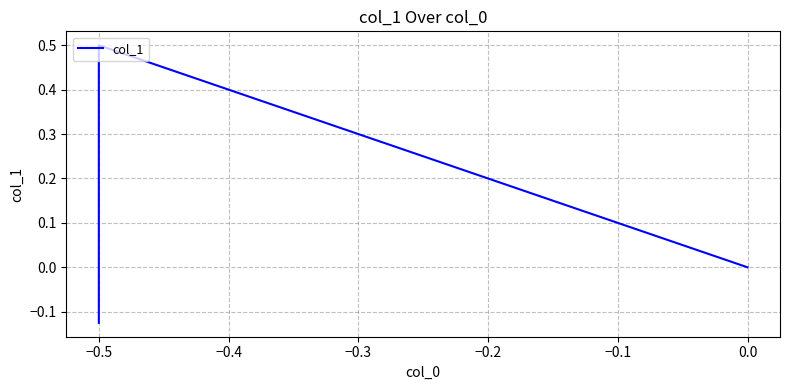

Which has a higher value, −0.6 or −0.4?

−0.4